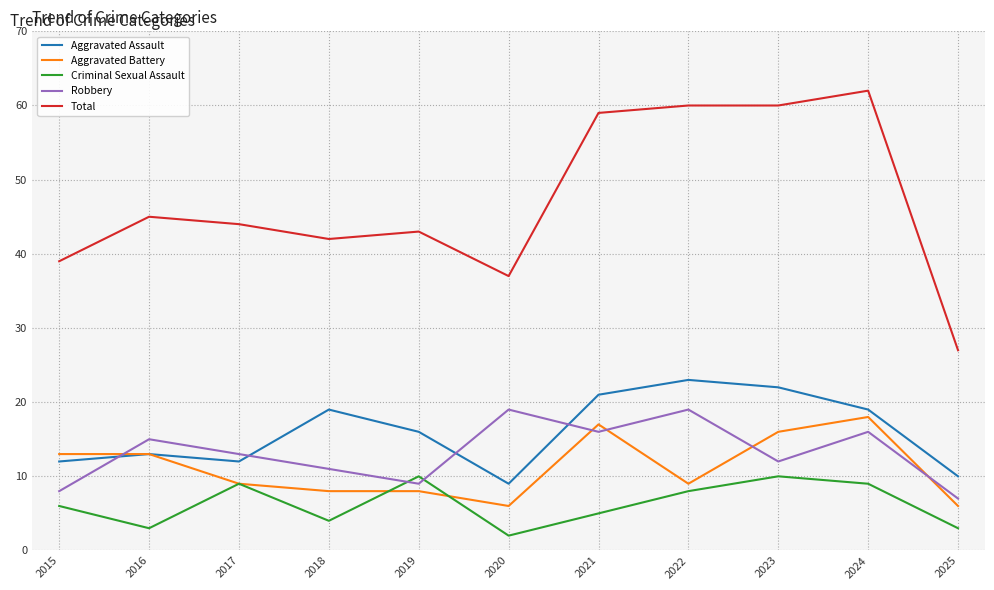

What is the difference between the second highest and second lowest values in the Aggravated Battery series?

11